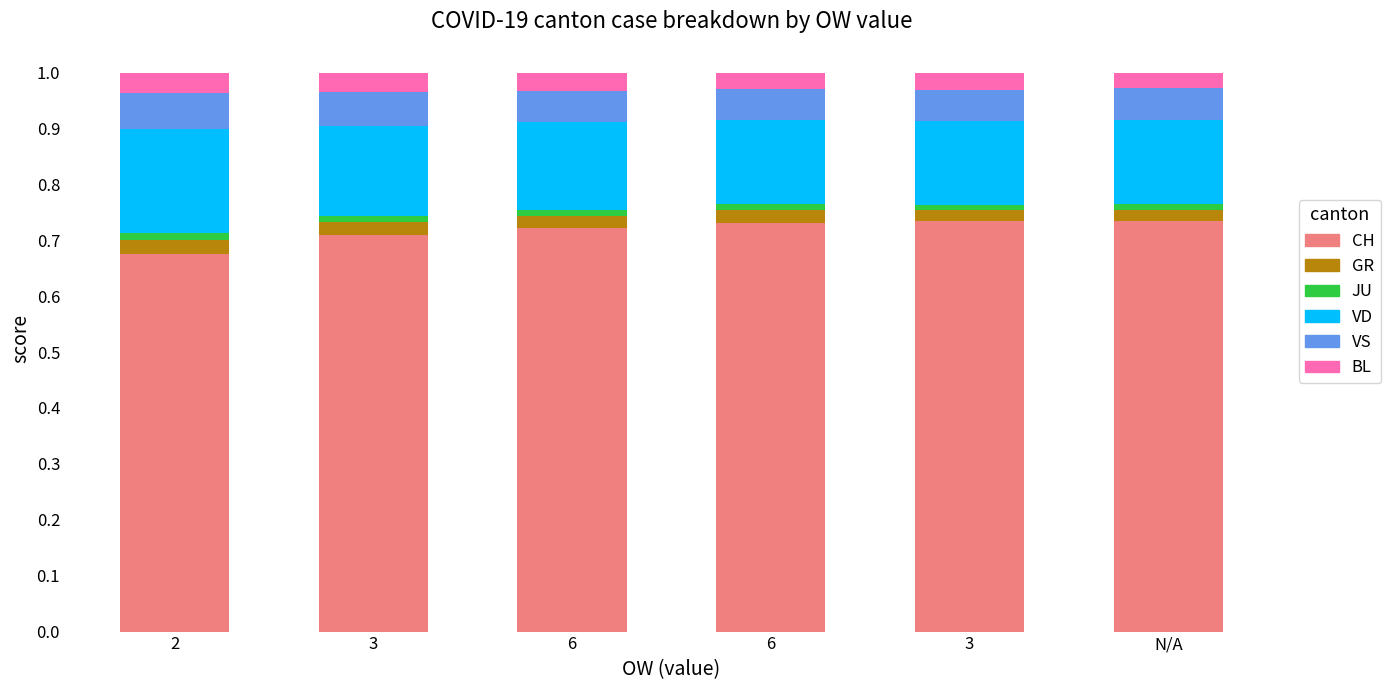

Are the bars grouped side by side (vs. stacked)?

No